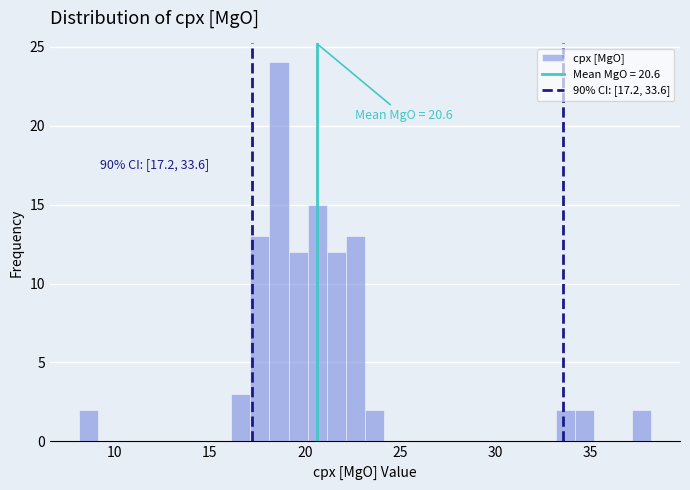

Around what value on the x-axis is the tallest bar? Give the approximate position of its centre, as read against the axis.

18.5